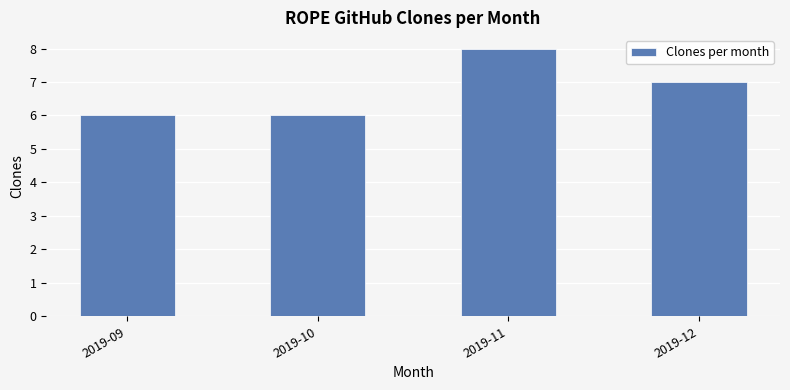

How many values are between 6 and 8?

4